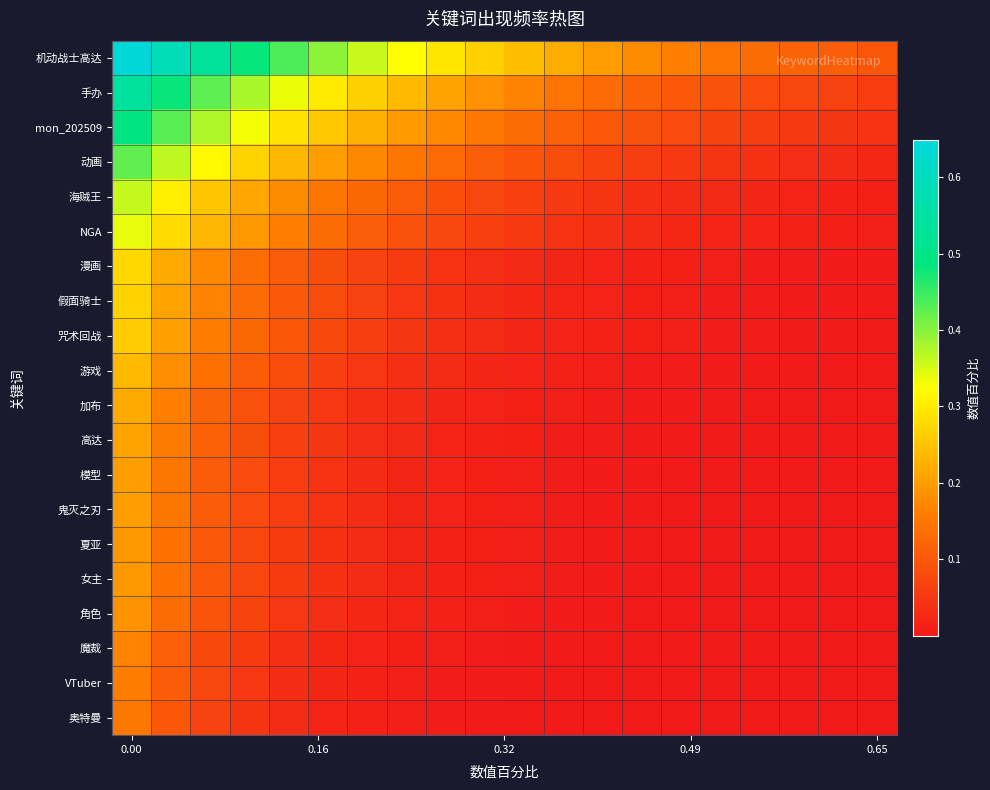

Which series has the largest range (max minus min)?

机动战士高达